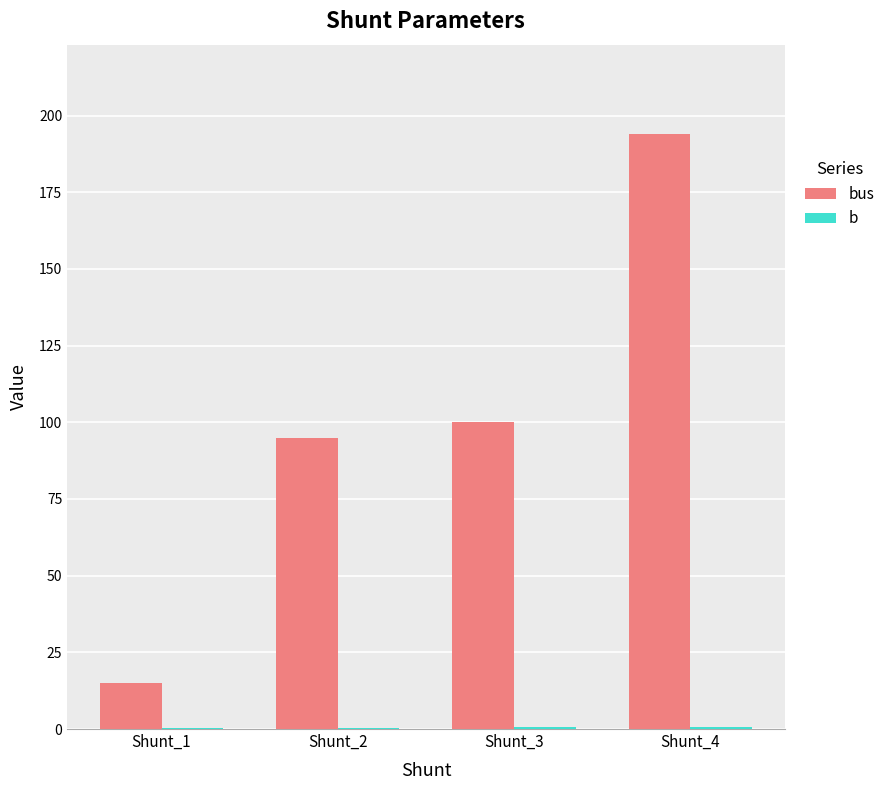

What is the greatest value displayed?

194.0